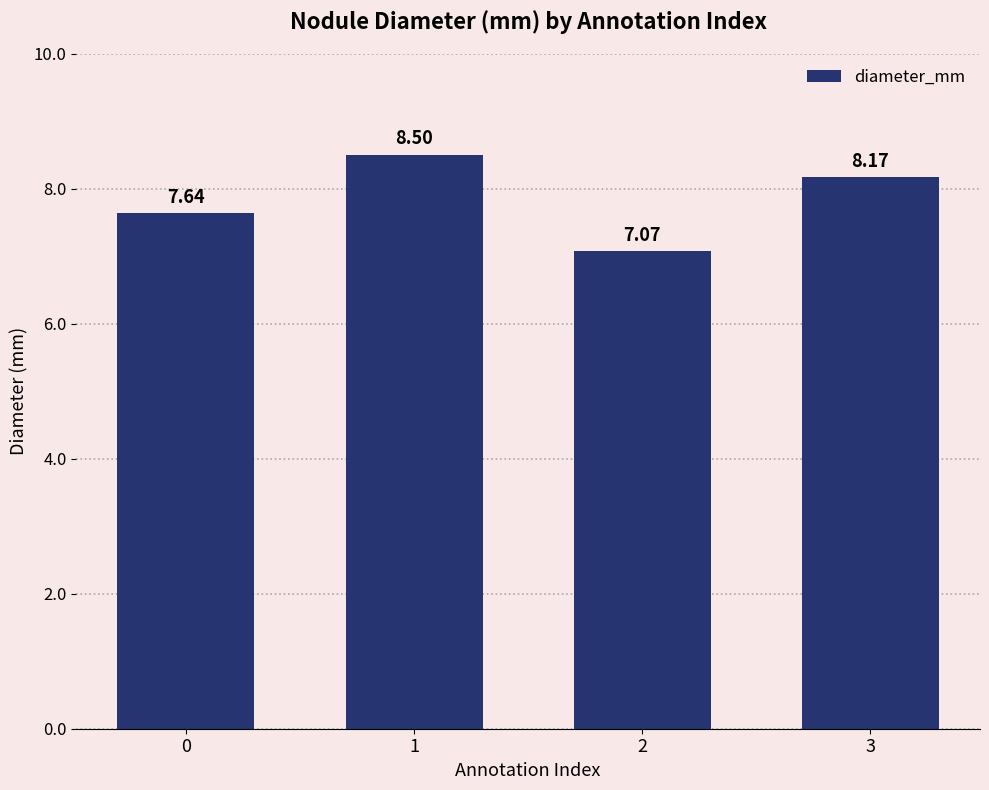

What is the value of the 3rd bar from the left?

7.1